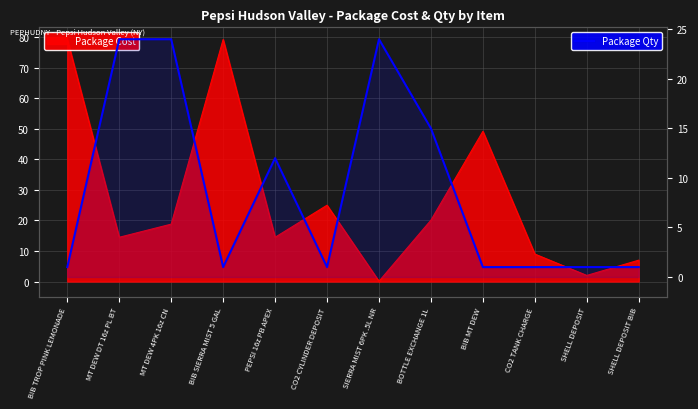

True or false: the data has more than 1 interior local peaks.

True